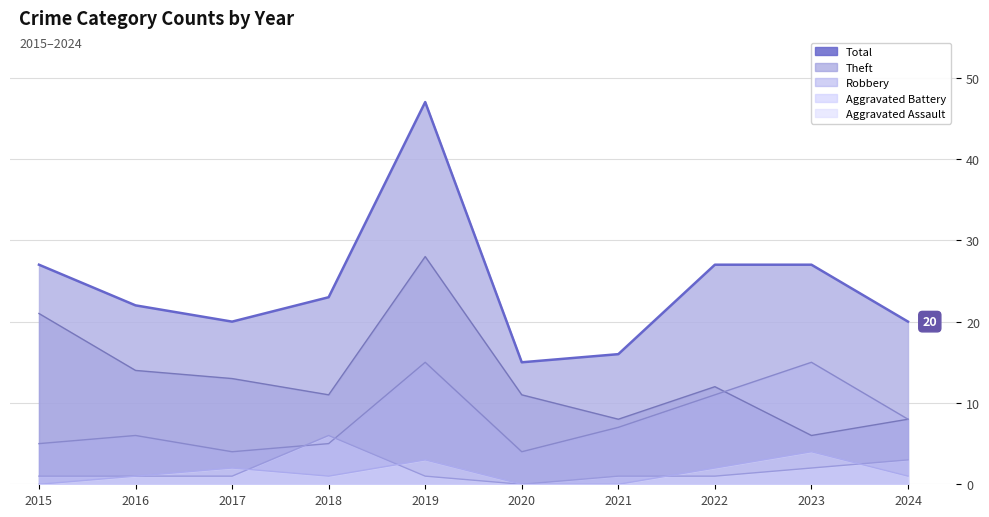

How many lines are shown in the chart?

5